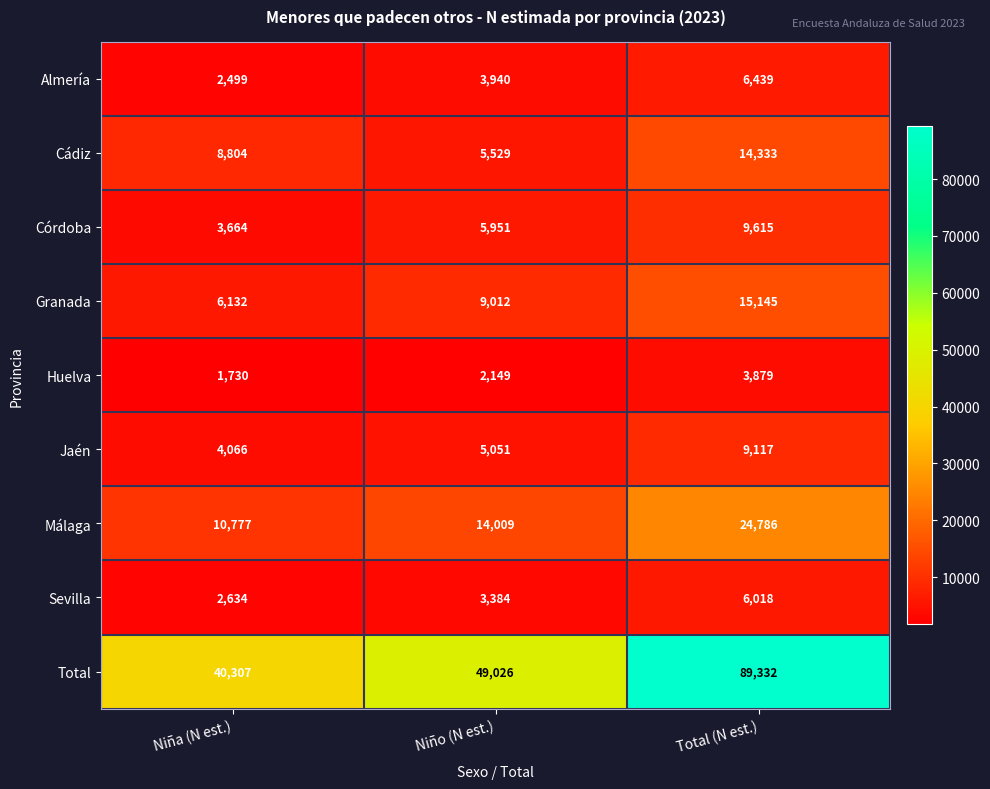

What is the smallest value displayed?

1730